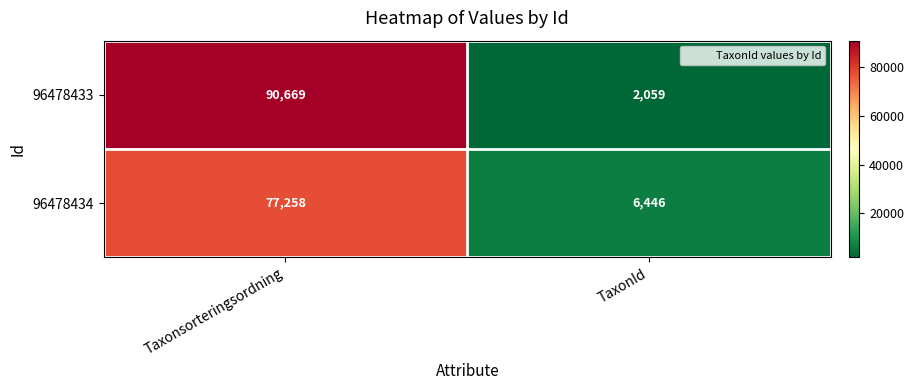

At which label does 96478433 reach its peak?

Taxonsorteringsordning